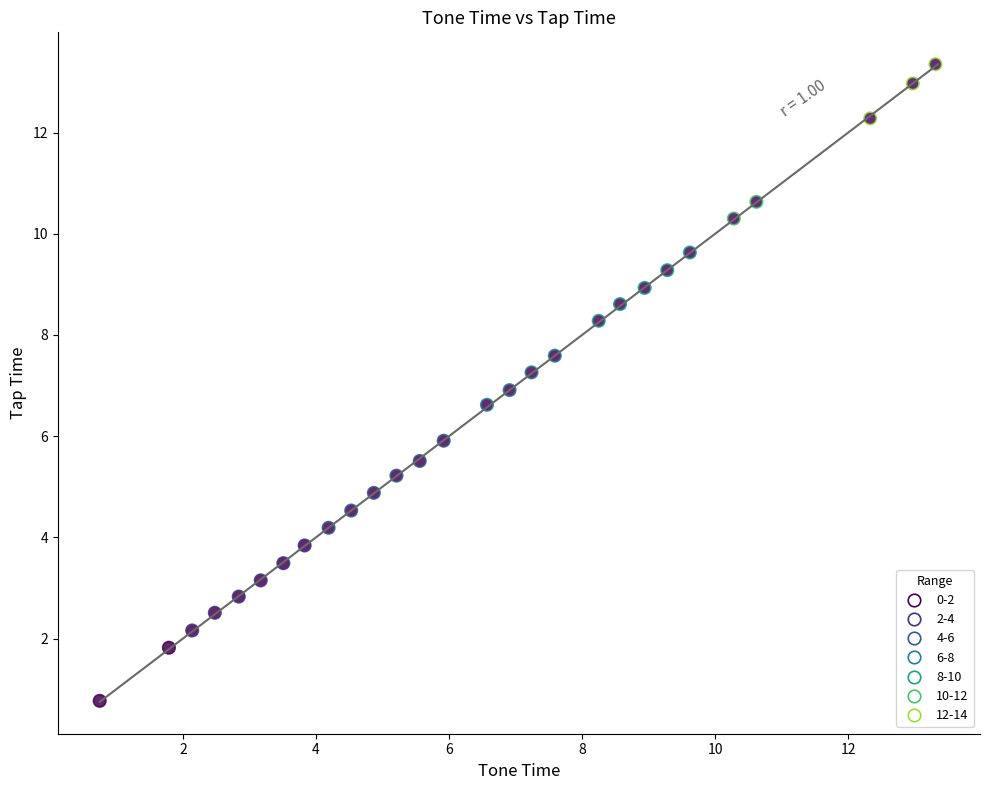

What is the range of Y values (max minus min)?

12.6